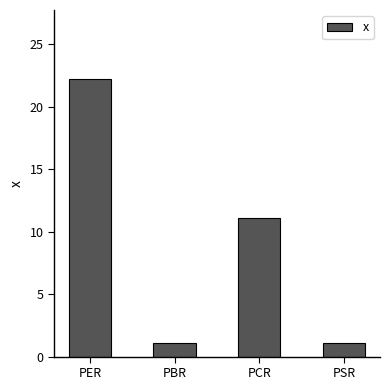

How many values are below 11?

2